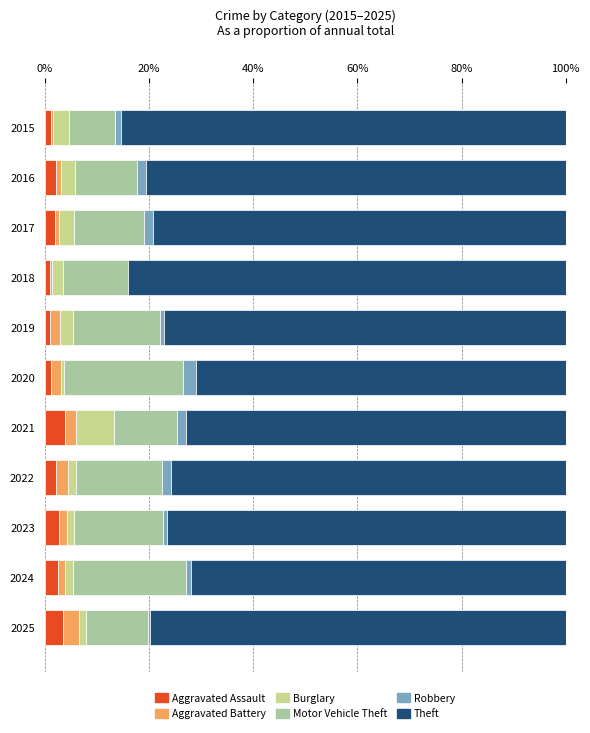

What is the sum of all Aggravated Assault values?

23.6